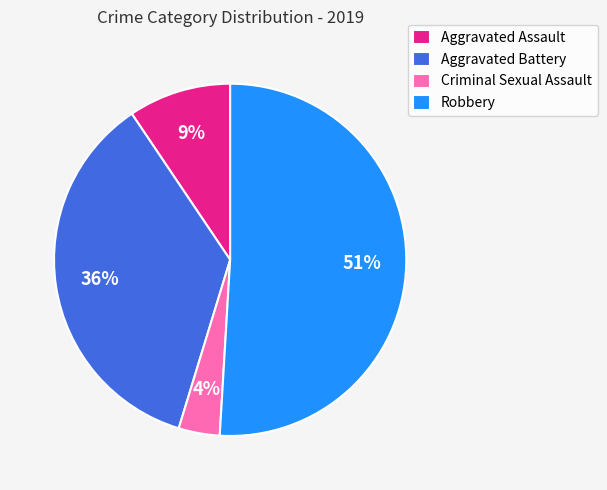

Is the sum of Aggravated Battery and Criminal Sexual Assault greater than half?

No